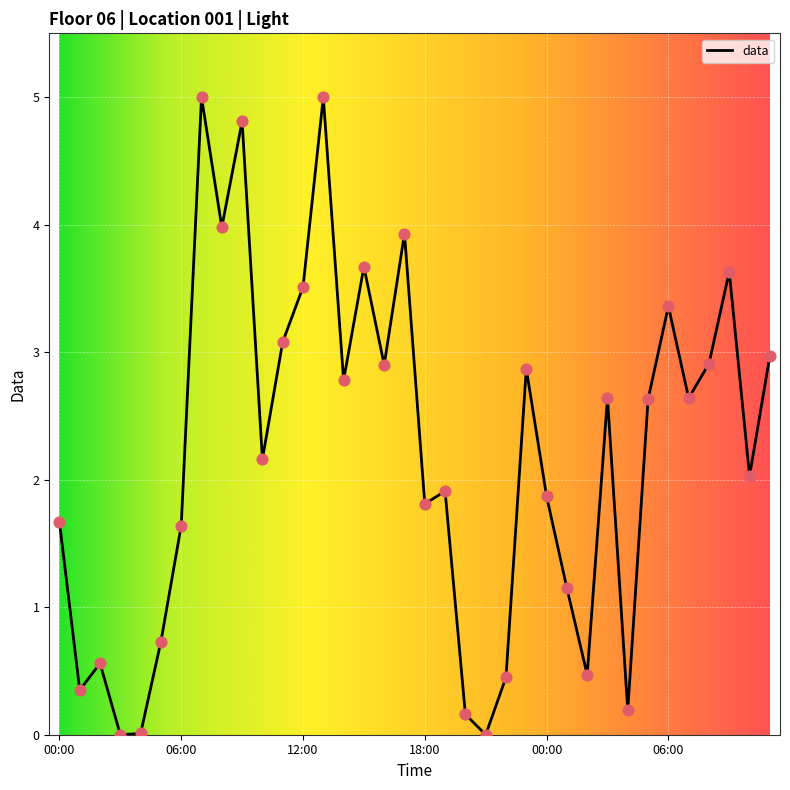

What is the maximum value shown in the chart?

5.0